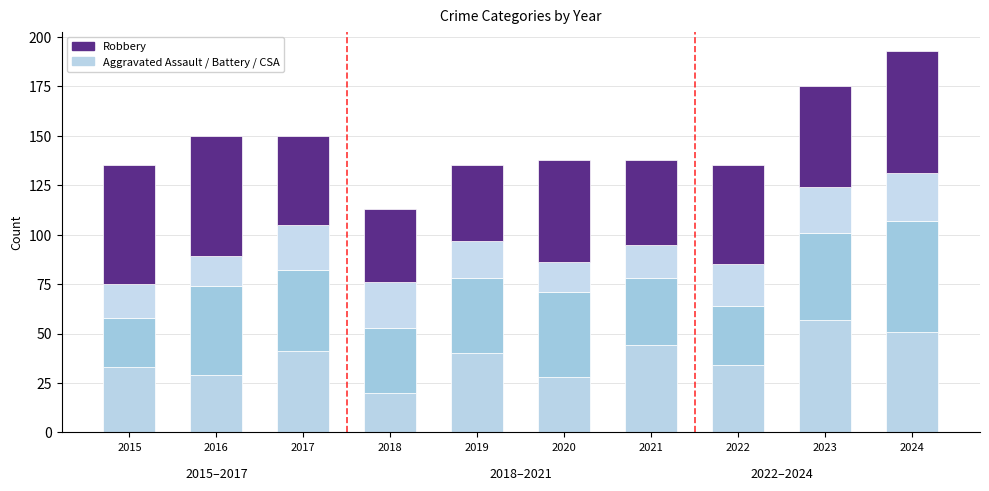

How many distinct data groups are displayed?

4